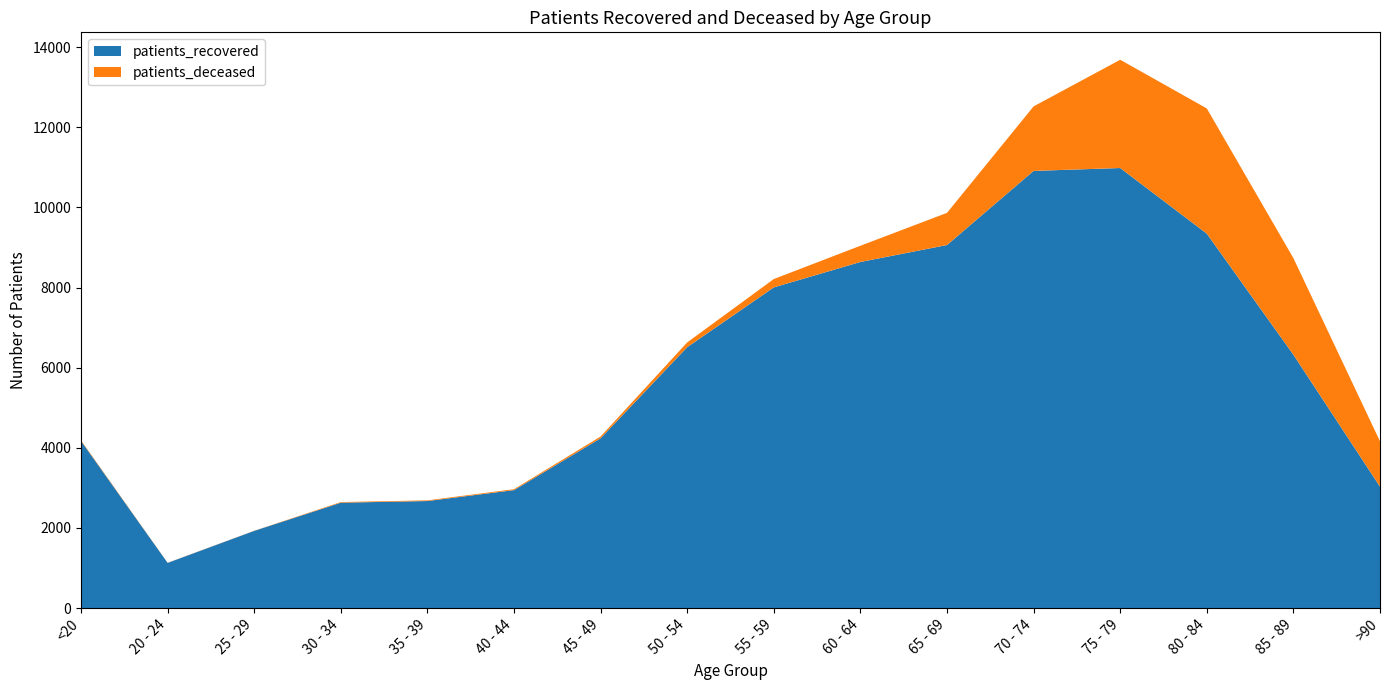

Reading left to right, list all the values displayed in this chart.

patients_recovered: 4172	1129	1928	2631	2673	2945	4239	6513	8005	8639	9062	10912	10984	9346	6324	3032
patients_deceased: 16	3	3	16	17	23	45	119	208	405	803	1610	2702	3125	2411	1131